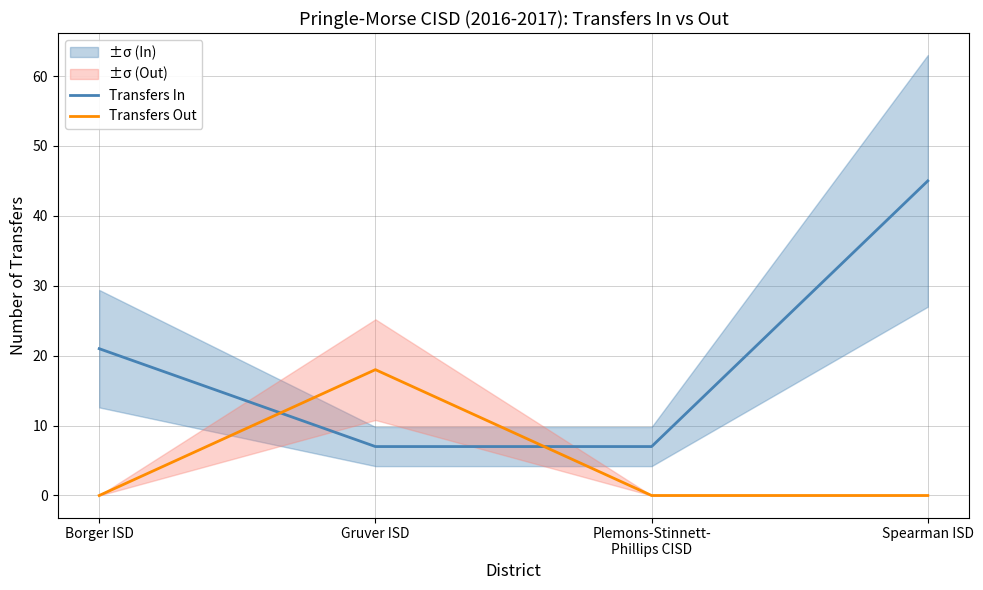

Which series has the largest range (max minus min)?

Transfers In